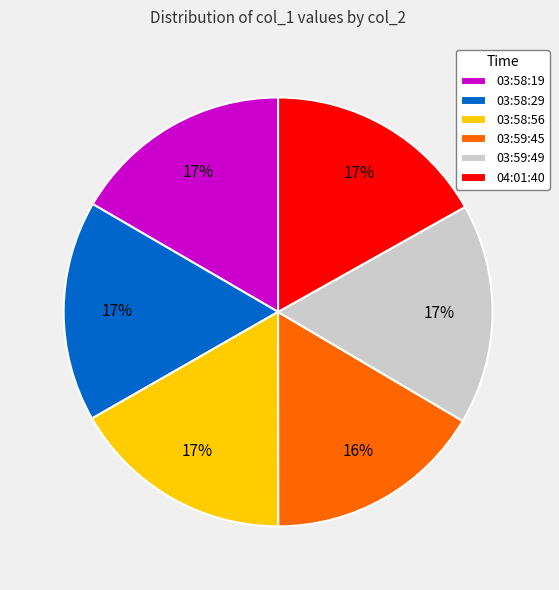

To the nearest percent, what percentage of the pie is 03:58:29?

17%